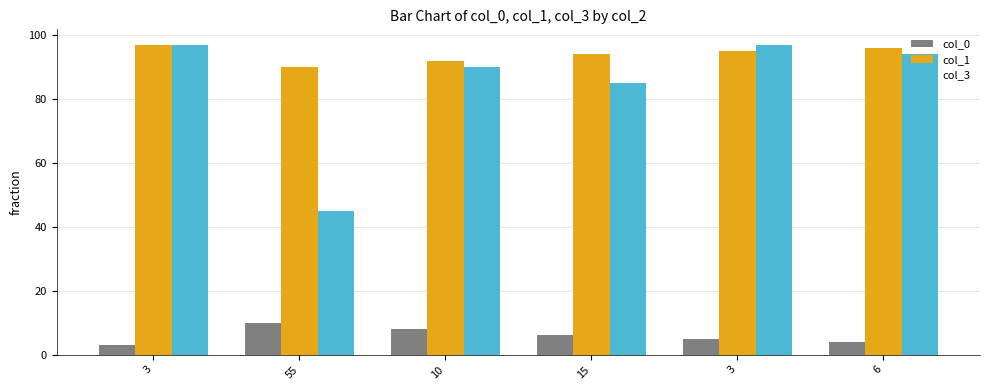

Reading left to right, what are all the values shown in this chart?

col_0: 3=3	55=10	10=8	15=6	3=5	6=4
col_1: 3=97	55=90	10=92	15=94	3=95	6=96
col_3: 3=97	55=45	10=90	15=85	3=97	6=94